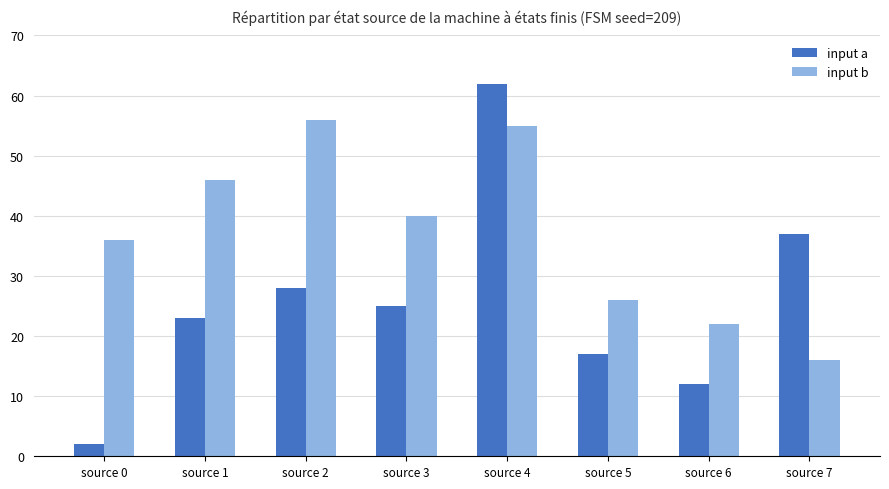

How many groups of bars are there?

8